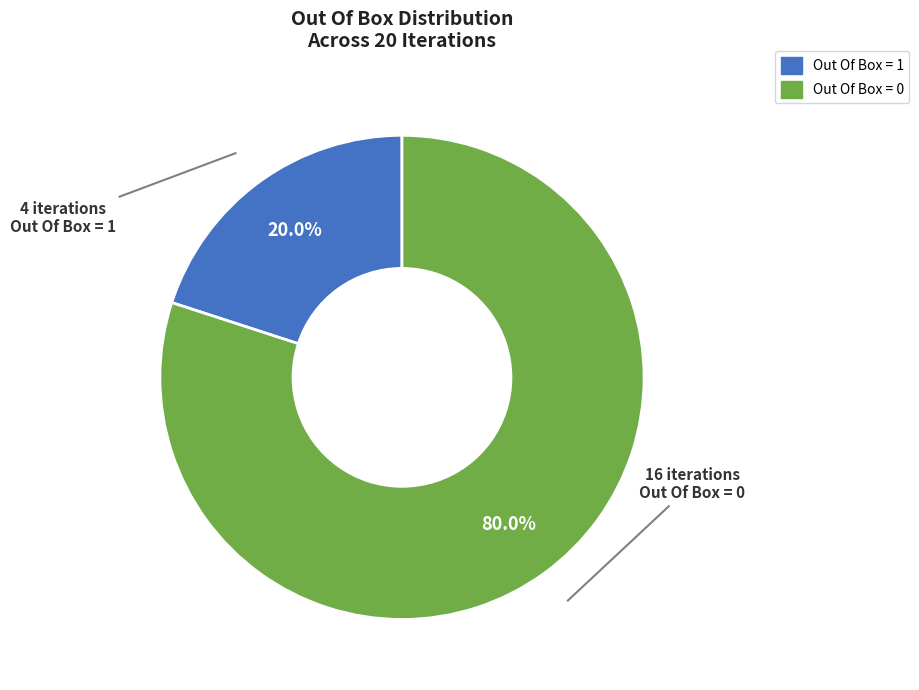

What is the largest slice in the pie chart?

Out Of Box = 0